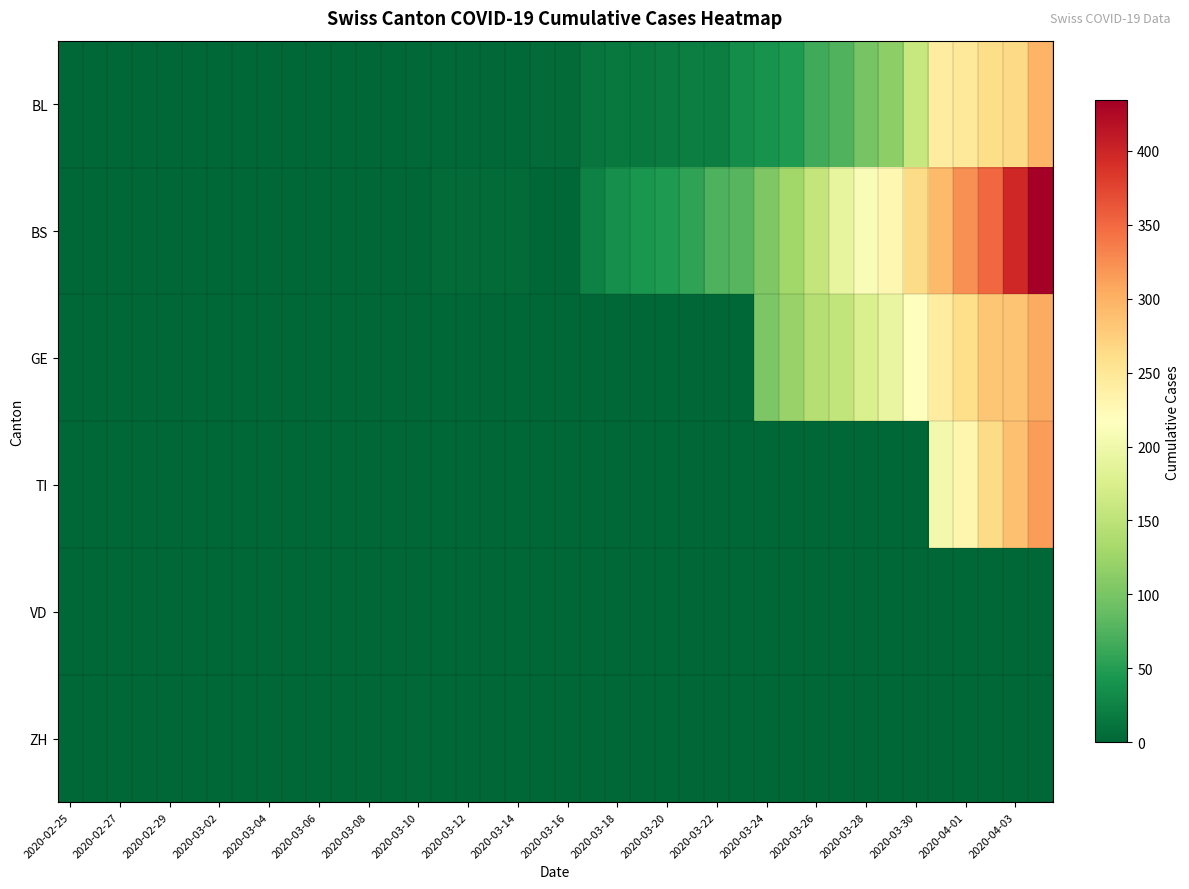

Reading right to left, list all the values displayed in this chart.

BL: 298	266	262	249	242	158	115	100	76	65	46	40	35	21	21	18	16	16	13	5	5	2	2	2	2	2	1	0	0	0	0	0	0	0	0	0	0	0	0	0
BS: 434	397	350	323	292	263	228	211	191	155	128	105	78	73	57	46	44	36	25	0	0	4	4	4	4	0	0	0	0	0	0	0	0	0	0	0	0	0	0	0
GE: 305	284	283	260	241	216	193	175	153	144	122	103	0	0	0	0	0	0	0	0	0	0	0	0	0	0	0	0	0	0	0	0	0	0	0	0	0	0	0	0
TI: 314	287	263	229	202	0	0	0	0	0	0	0	0	0	0	0	0	0	0	0	0	0	0	0	0	0	0	0	0	0	0	0	0	0	0	0	0	0	0	0
VD: 0	0	0	0	0	0	0	0	0	0	0	0	0	0	0	0	0	0	0	0	0	0	0	0	0	0	0	0	0	0	0	0	0	0	0	0	0	0	0	0
ZH: 0	0	0	0	0	0	0	0	0	0	0	0	0	0	0	0	0	0	0	0	0	0	0	0	0	3	0	0	0	0	0	0	0	0	0	0	0	0	0	0